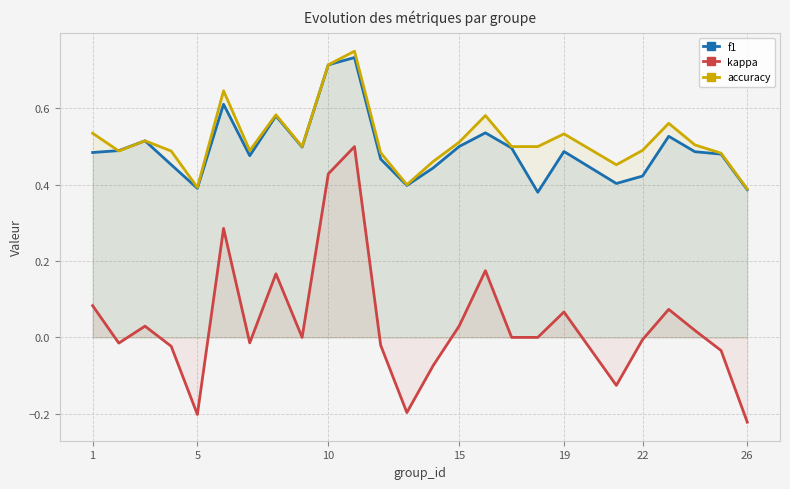

Which series has the widest spread of values?

kappa